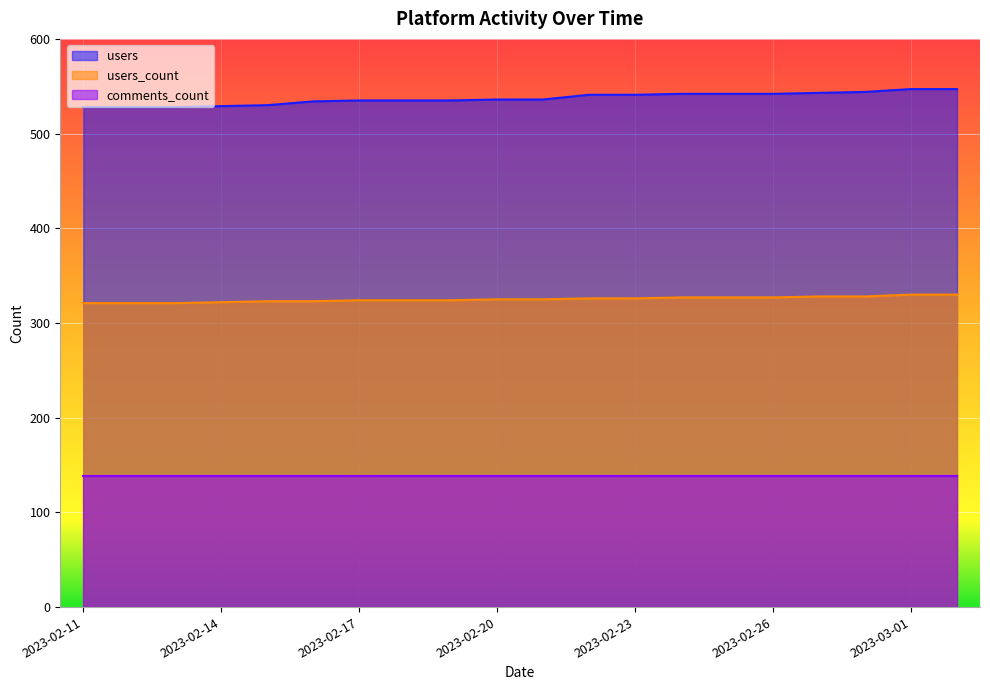

The users series shows 528 at 2023-02-12. True or false?

True